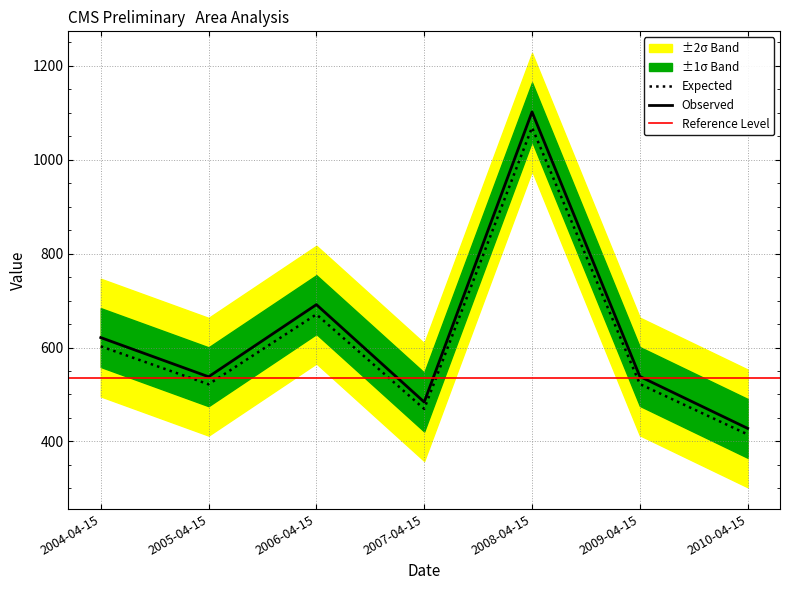

Which has a higher value, 2005-04-15 or 2008-04-15?

2008-04-15